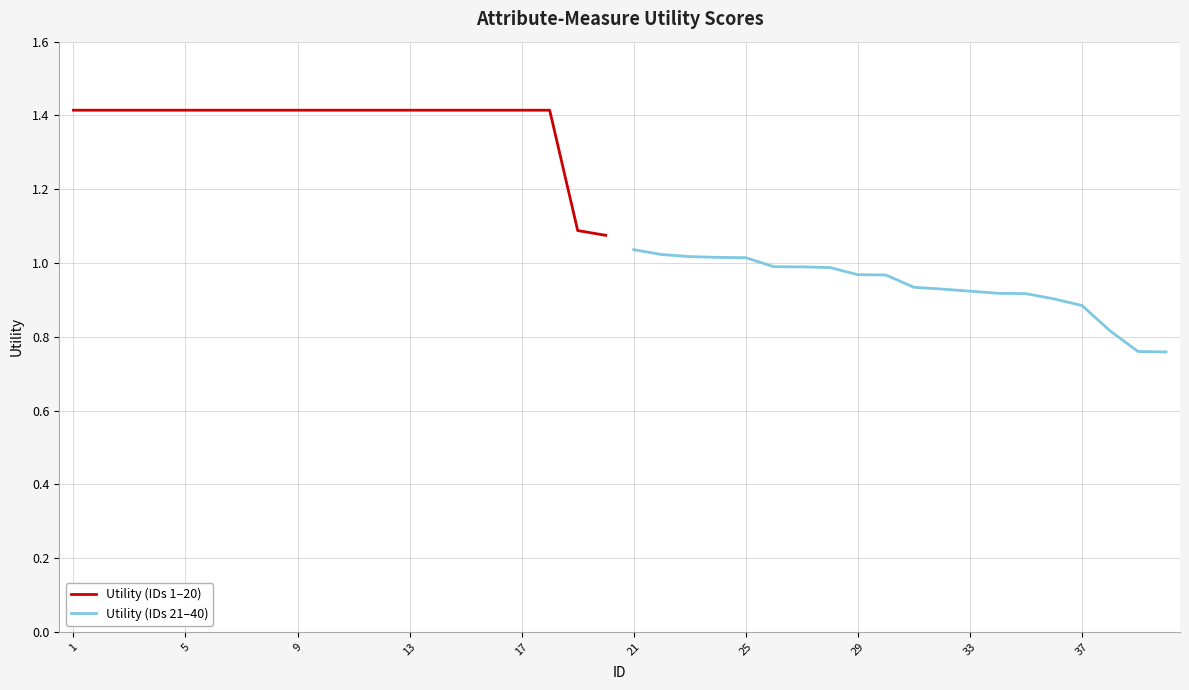

Rank the series by their average value, from lowest to highest.

Utility (IDs 21–40), Utility (IDs 1–20)